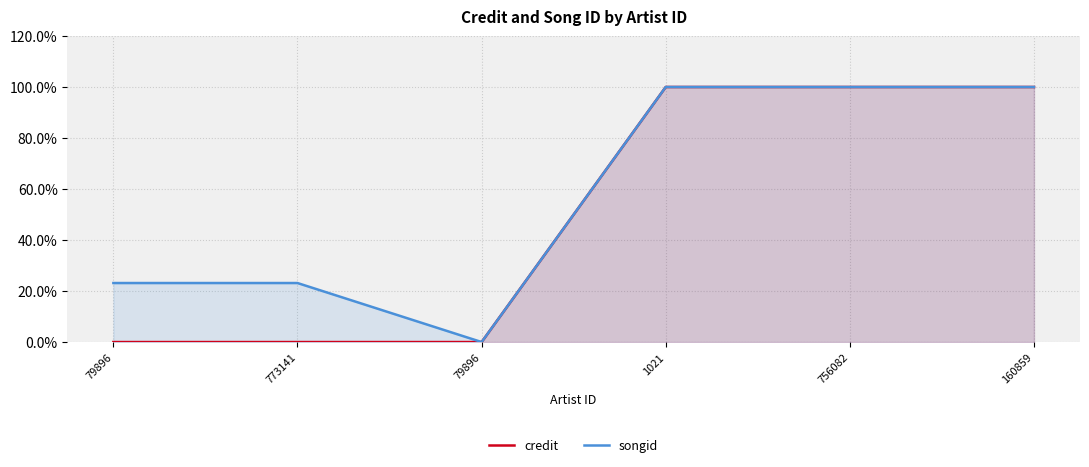

Reading left to right, what are all the values shown in this chart?

credit: 0.0	0.0	0.0	1.0	1.0	1.0
songid: 0.2	0.2	0.0	1.0	1.0	1.0